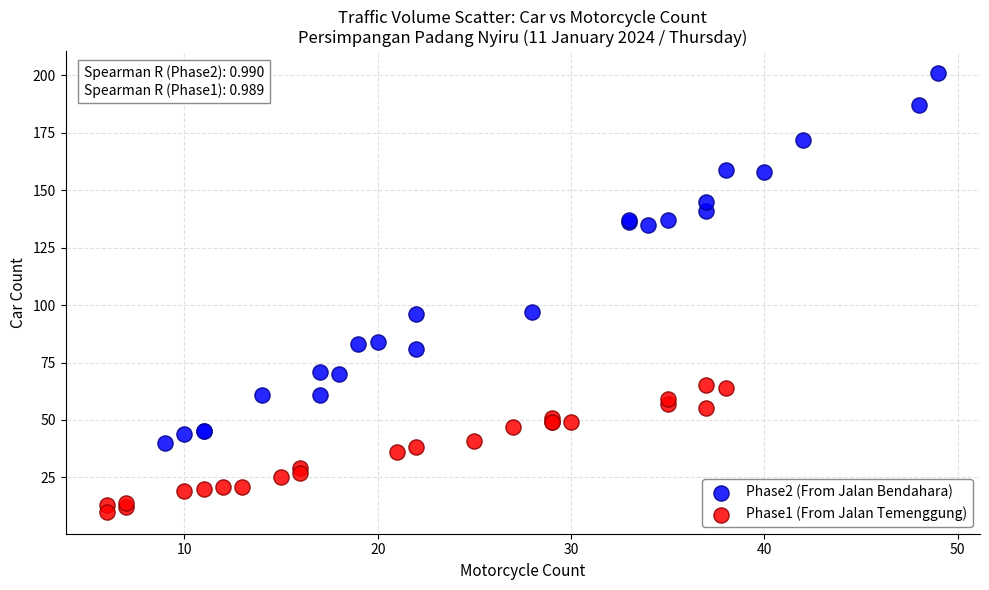

Which series contains the highest Y value?

Phase2 (From Jalan Bendahara)